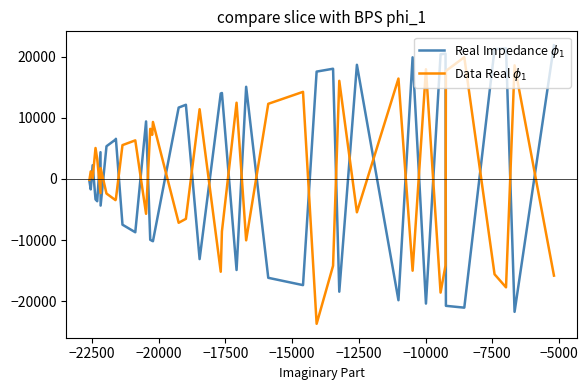

True or false: Real Impedance $\phi_1$ has more than 1 points higher than both neighbors.

True